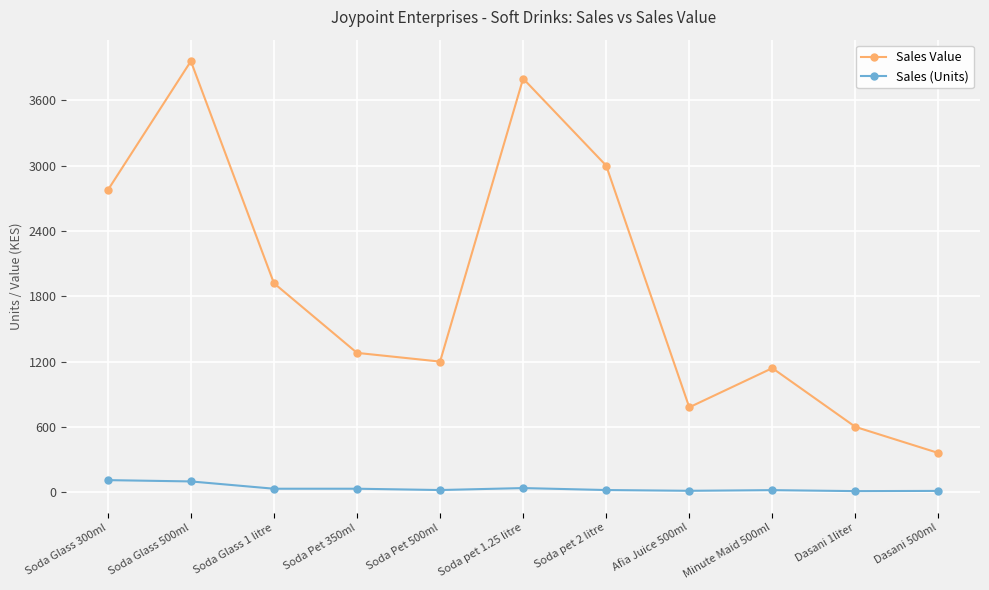

Rank the series at Soda Glass 500ml from lowest to highest value.

Sales (Units), Sales Value